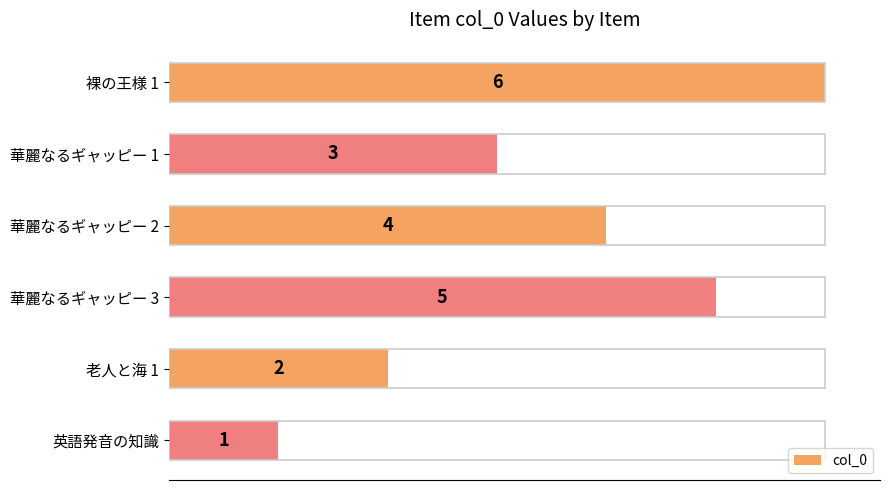

True or false: the data shows 2 at 華麗なるギャッピー 1.

False